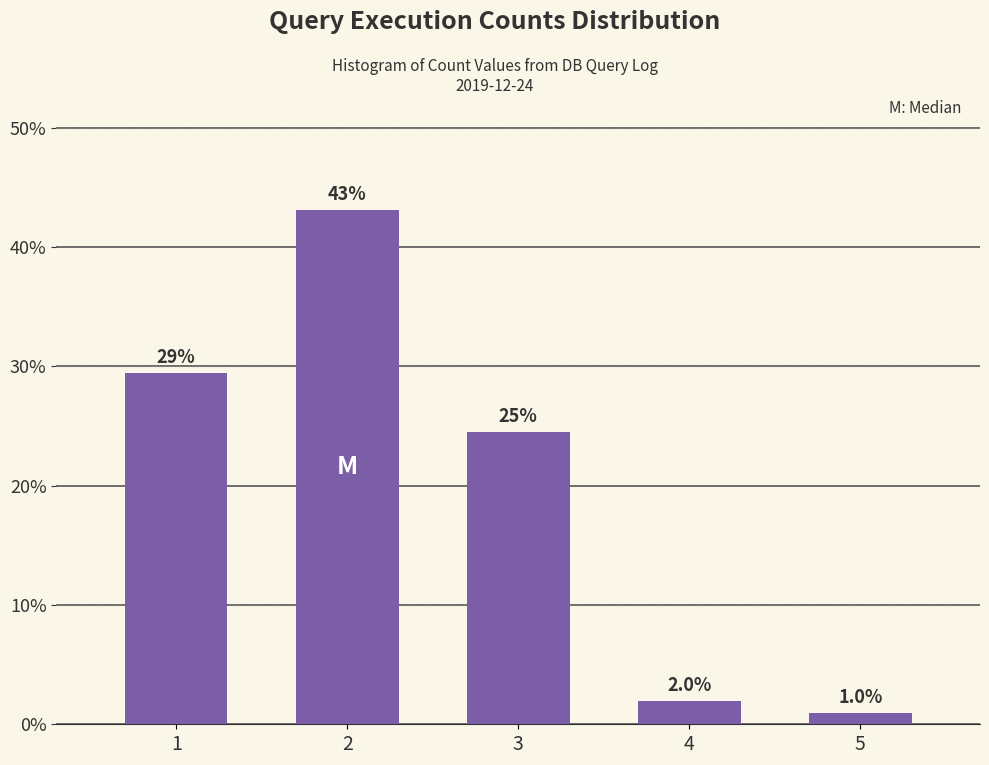

Reading right to left, list all the values displayed in this chart.

5=1.0	4=2.0	3=24.5	2=43.1	1=29.4